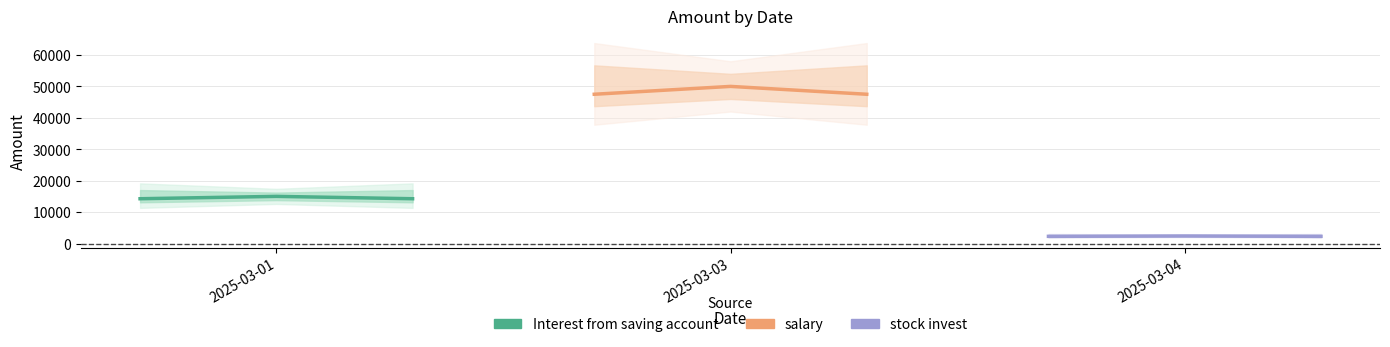

Does the chart have visible grid lines?

Yes